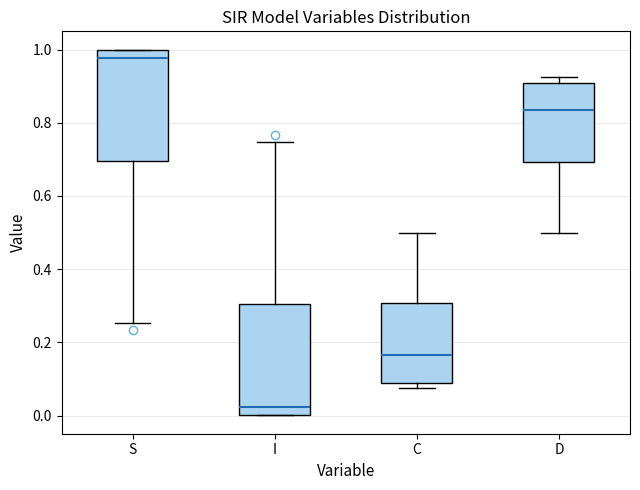

Where is the upper edge of the box for D on the y-axis? The values are not printed on the chart, so give them approximately, as read against the axis.

0.90